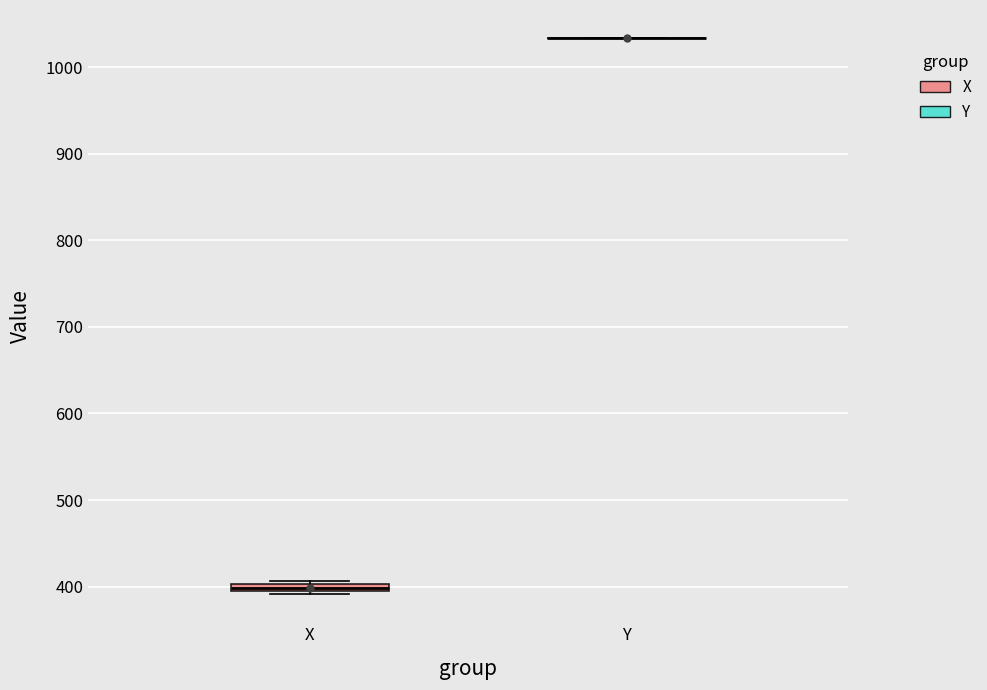

Where is the upper edge of the box for X on the y-axis? The values are not printed on the chart, so give them approximately, as read against the axis.

400